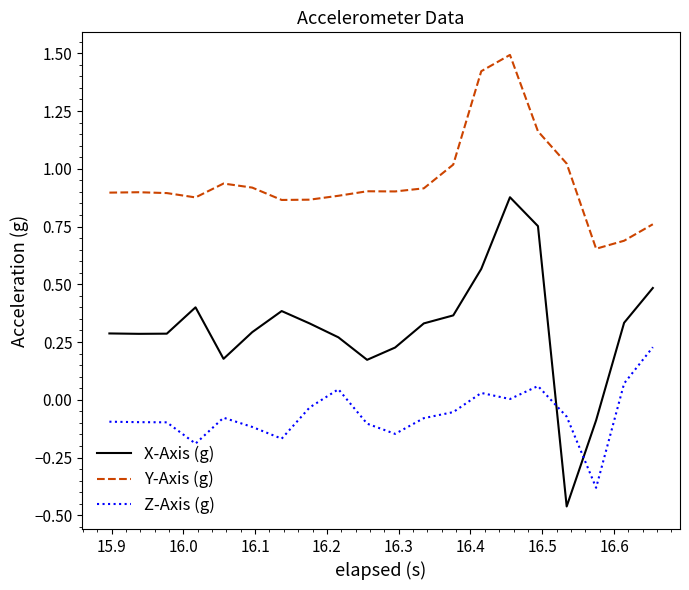

Rank the series by their maximum value, from lowest to highest.

Z-Axis (g), X-Axis (g), Y-Axis (g)